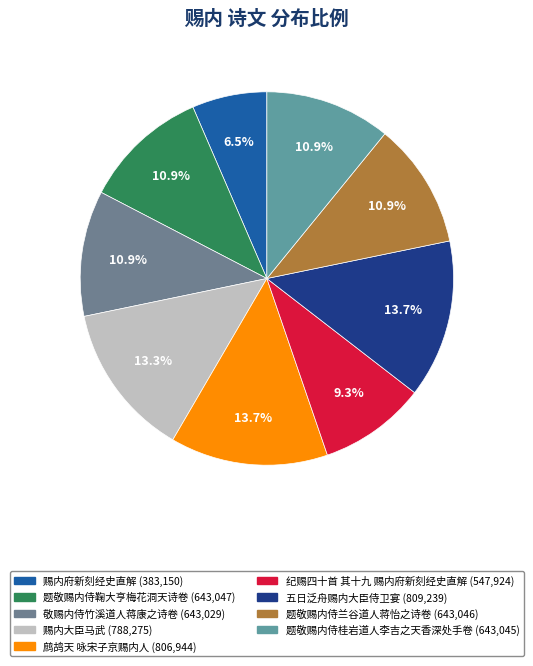

Is there a majority slice in this chart?

No